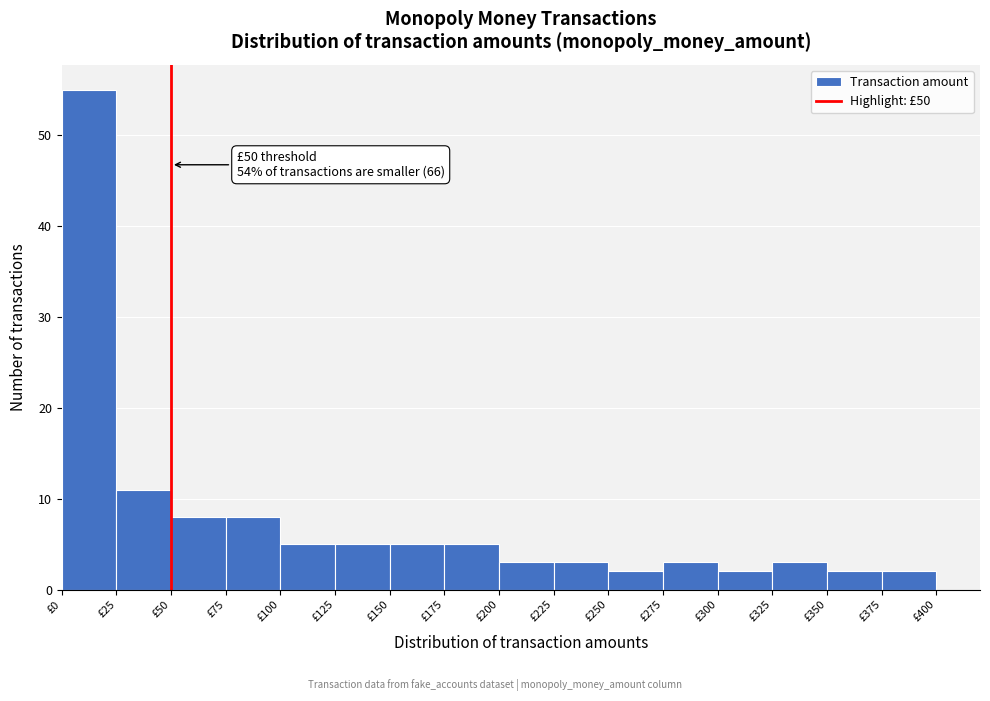

Which range on the x-axis has the tallest bar?

0 to 25